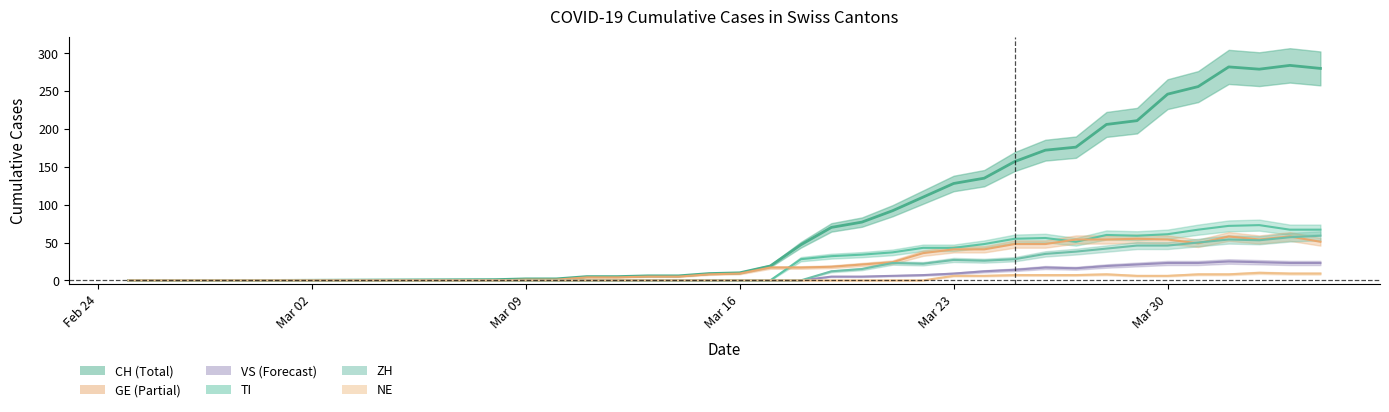

Is the value of GE at 2020-03-01 greater than the value of ZH at 2020-03-27?

No